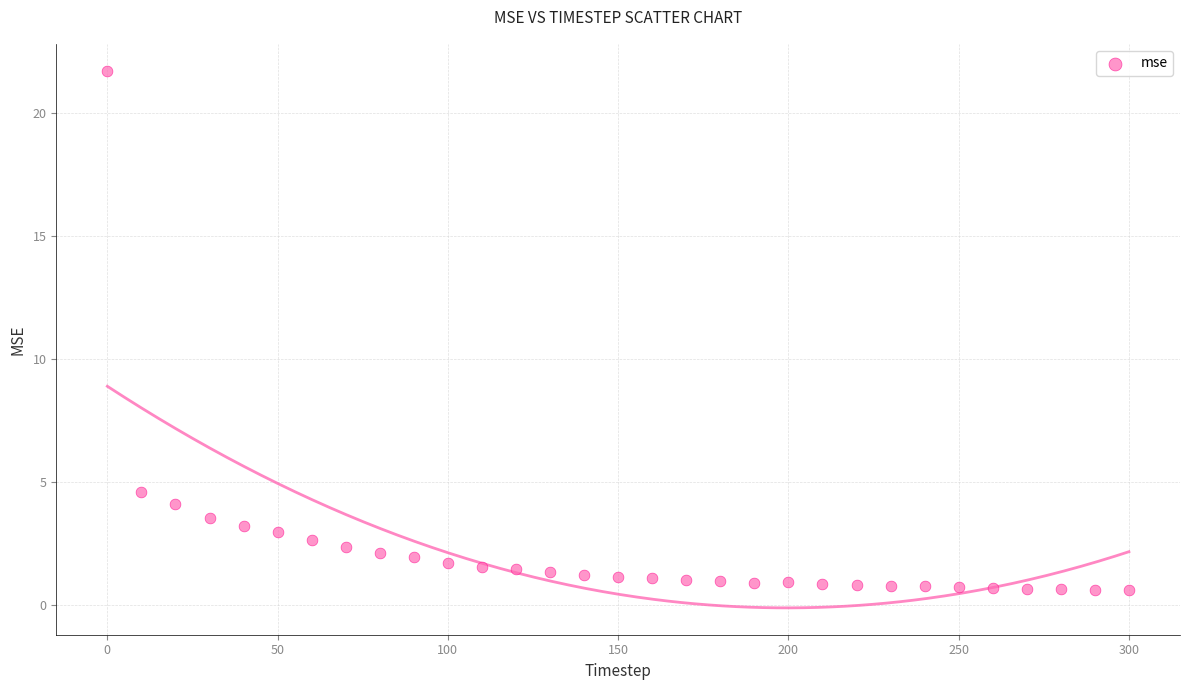

What Y value in the scatter plot is closest to 11?

4.6